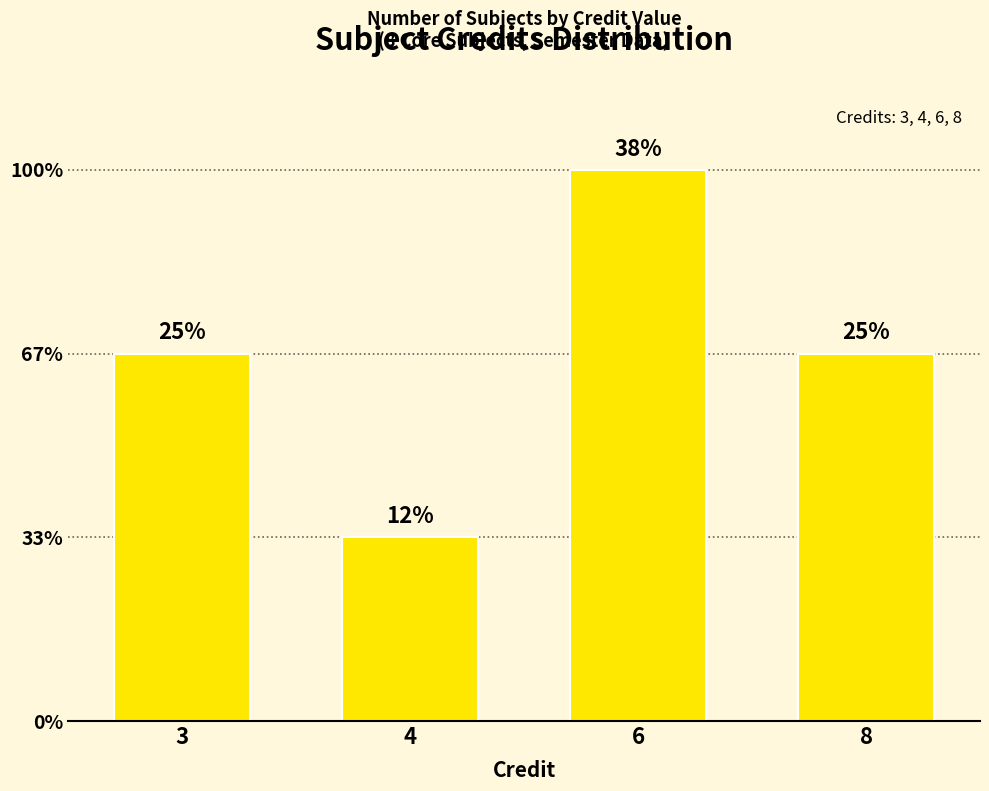

List the labels in order of value, smallest first.

4, 3, 8, 6